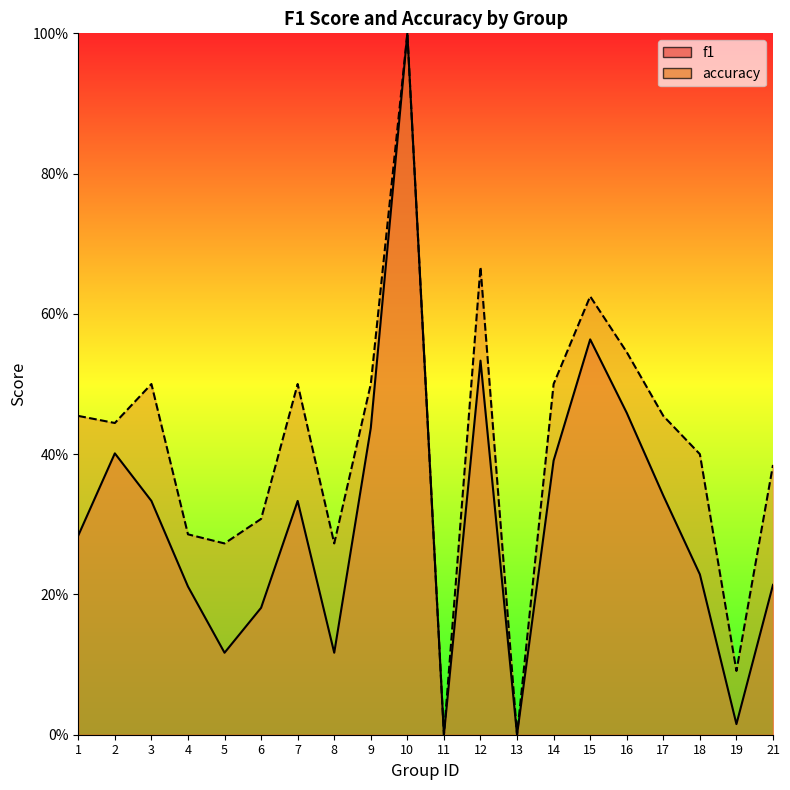

What is the difference between the maximum and minimum values in the accuracy series?

1.0